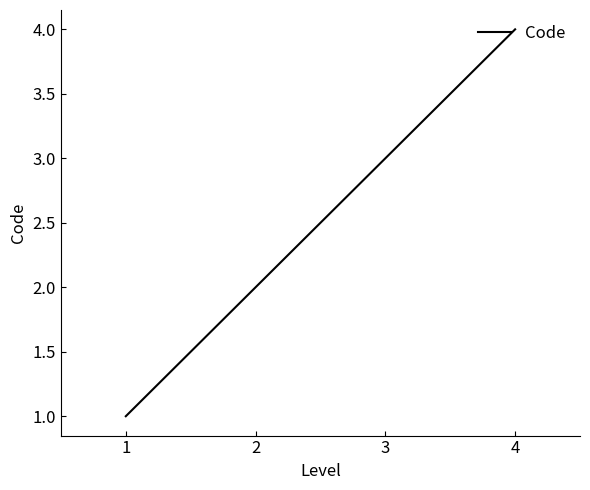

True or false: there are more than 2 points higher than both neighbors.

False